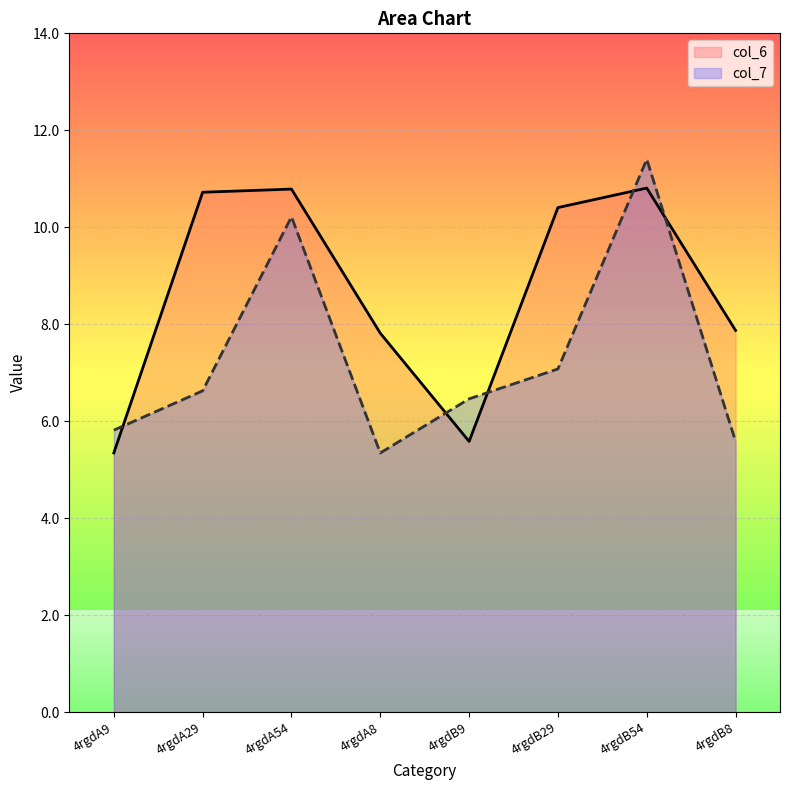

What is the difference between the col_6 values at 4rgdB29 and 4rgdA29?

0.3